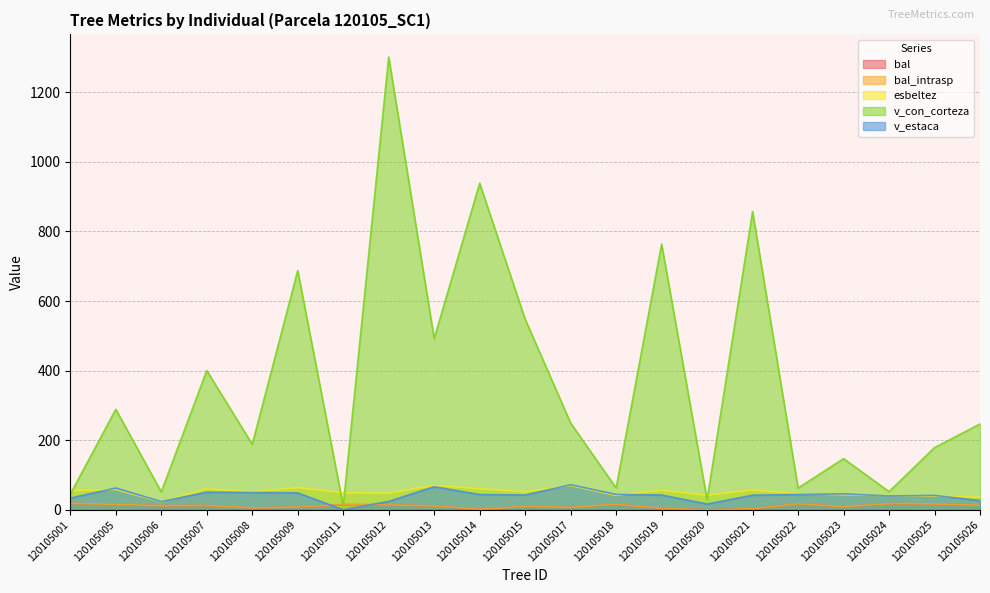

Which series has the largest total across all categories?

v_con_corteza